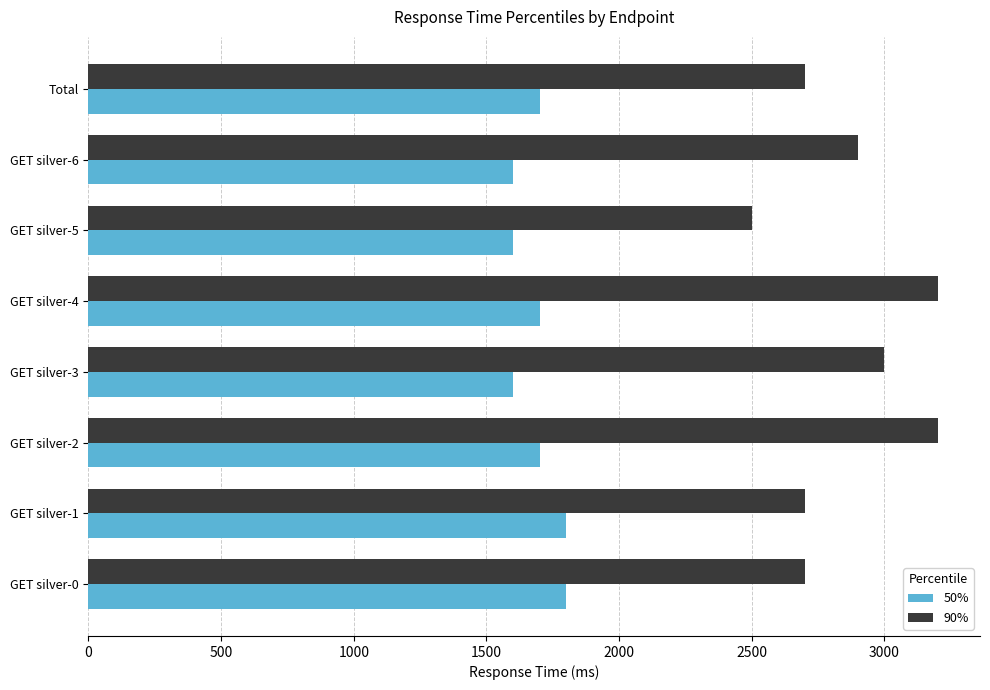

What is the difference between the maximum and second lowest values in the 50% series?

200